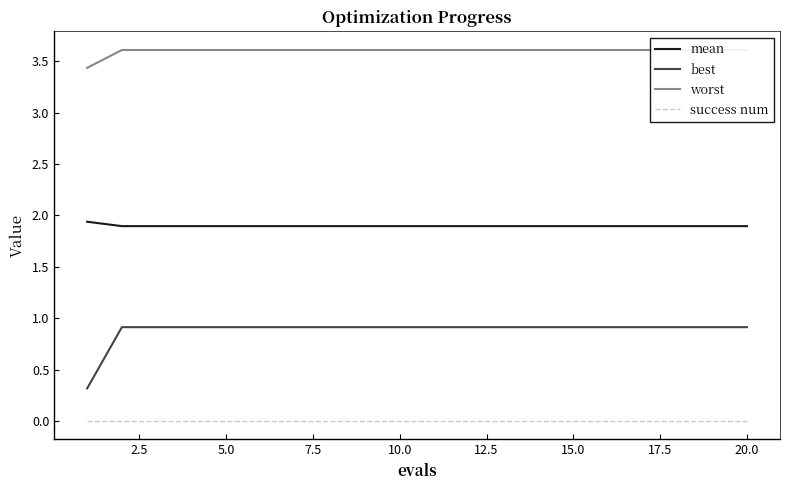

How many lines are shown in the chart?

4